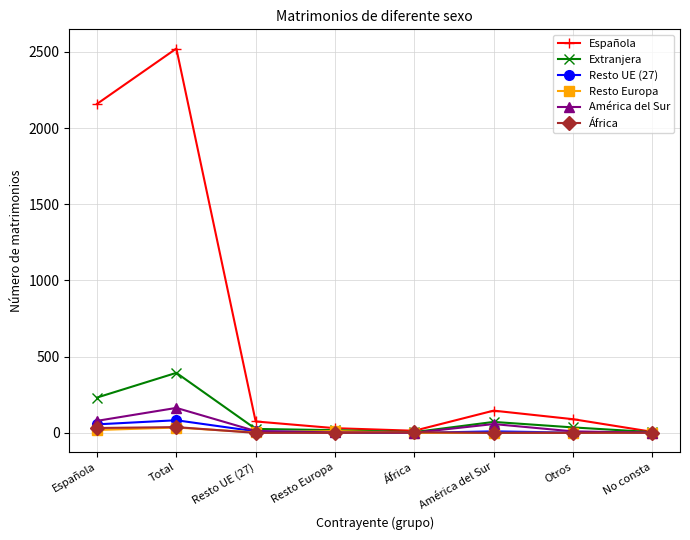

Count the number of categories in the chart.

8